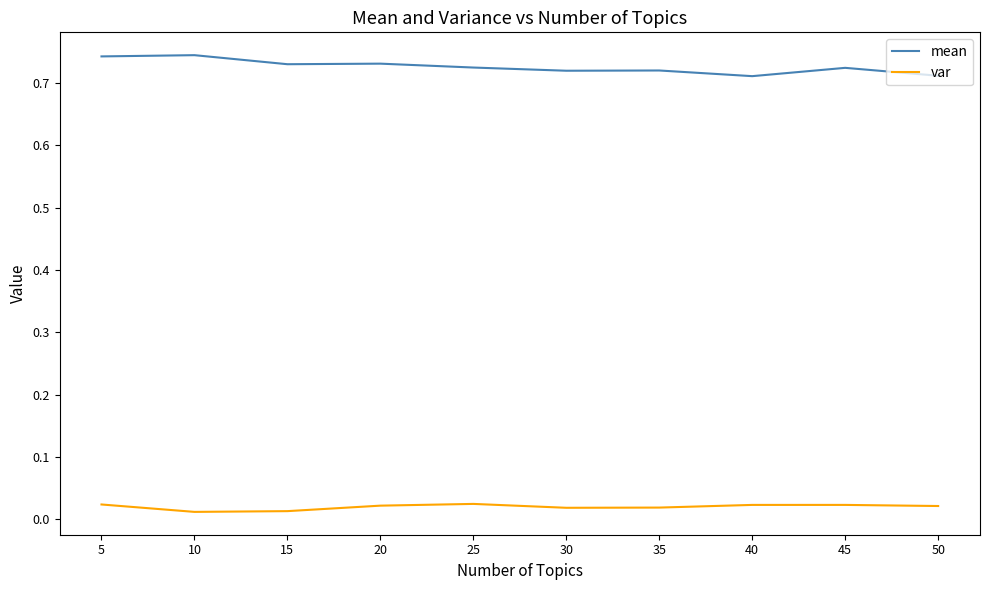

True or false: mean and var intersect in this chart.

False